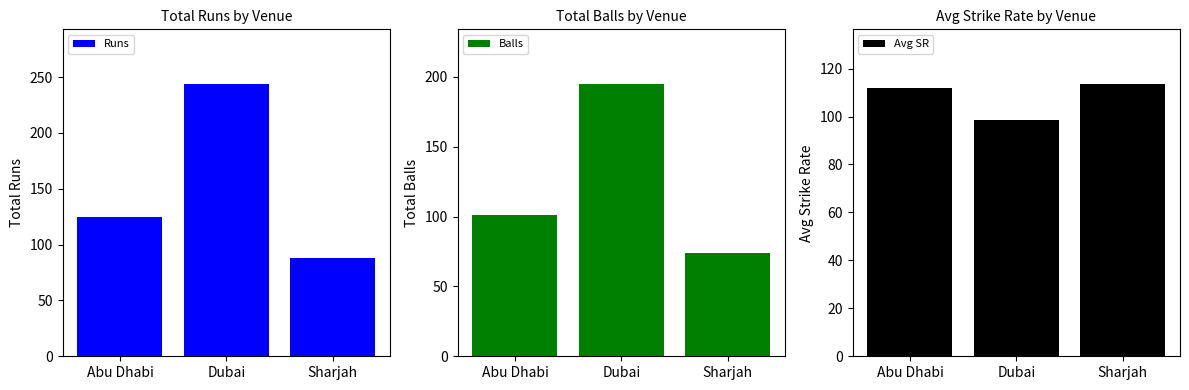

What is the difference between the Runs values at Sharjah and Abu Dhabi?

37